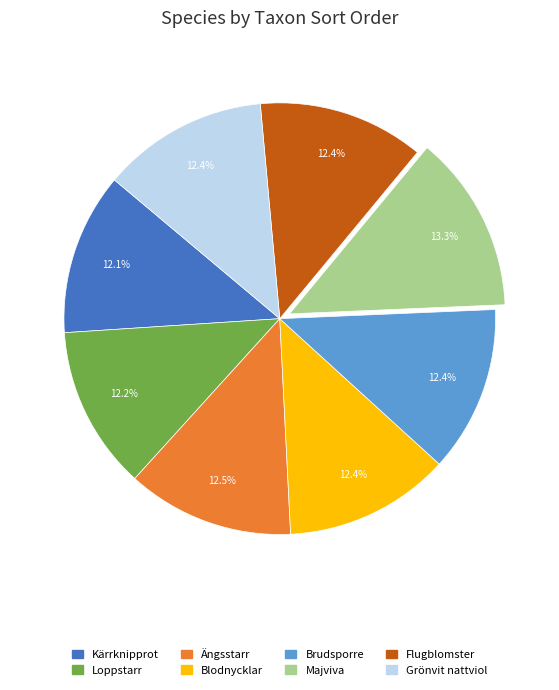

What percentage is the Majviva slice, to the nearest percent?

13%